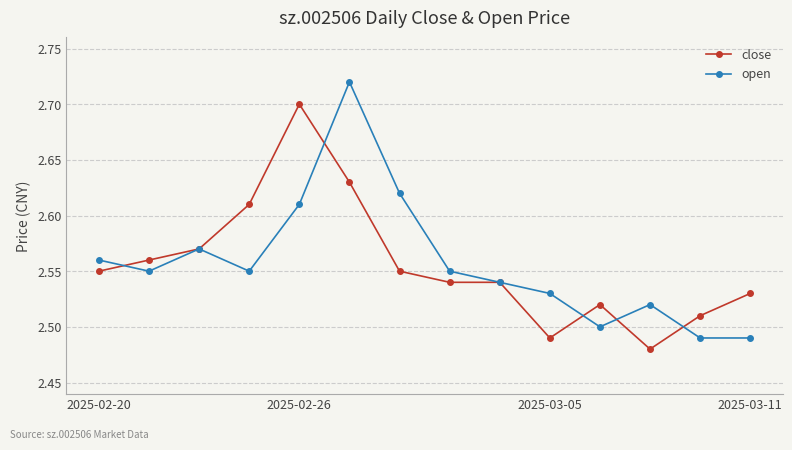

How many interior local peaks does the open series have?

3